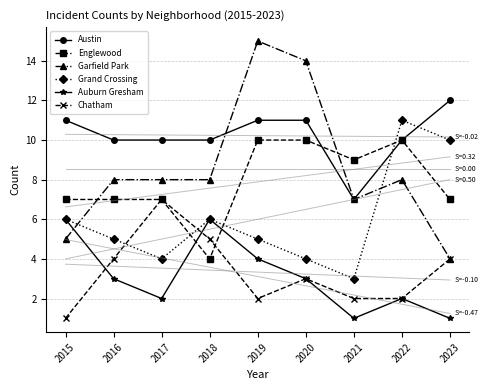

What are all the series names shown in the legend?

Austin, Englewood, Garfield Park, Grand Crossing, Auburn Gresham, Chatham